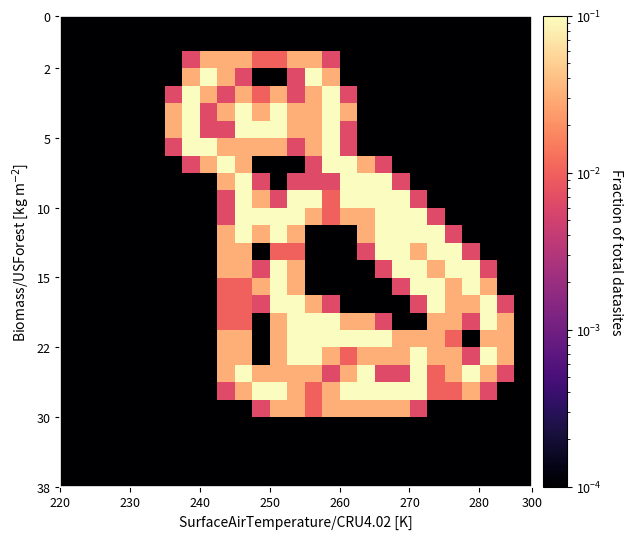

Count the number of data series in this chart.

27